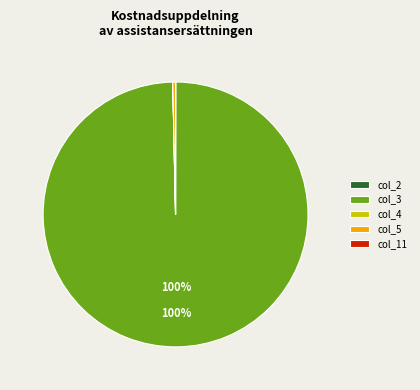

Is there a majority slice in this chart?

Yes